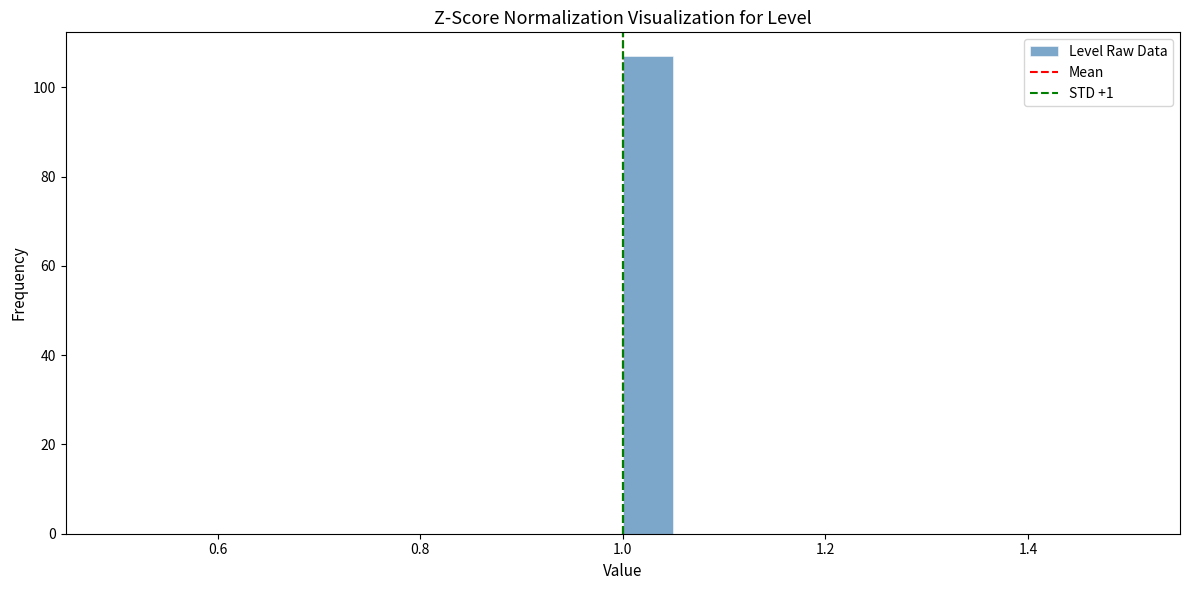

Read against the x-axis, roughly where is the centre of the tallest bar?

1.02